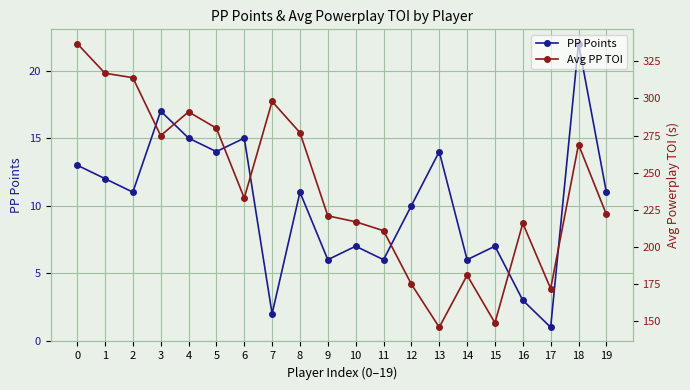

Which series has the largest range (max minus min)?

Avg PP TOI